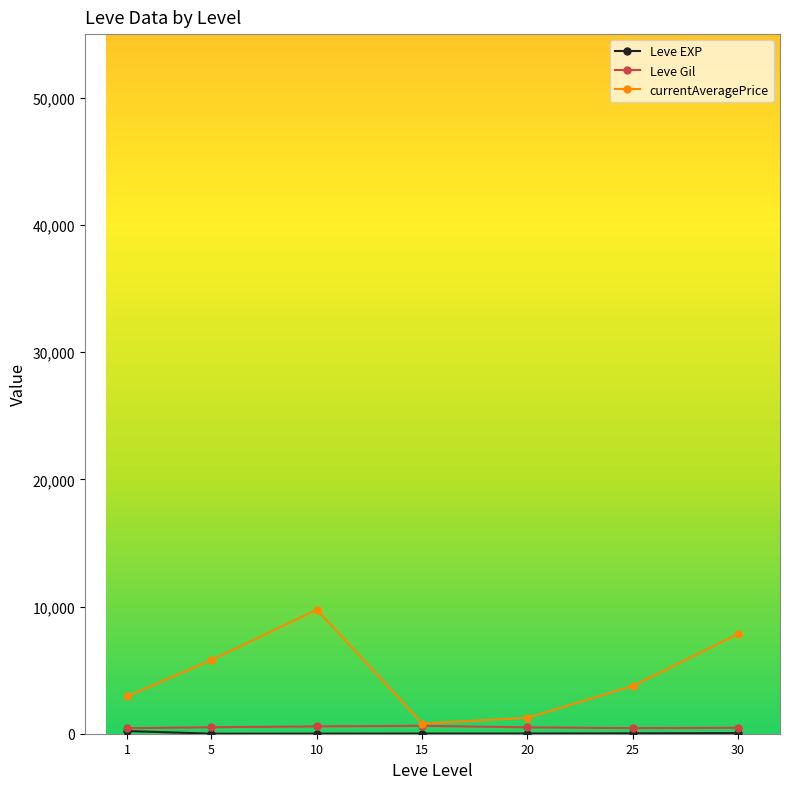

Which series has the largest total across all categories?

currentAveragePrice